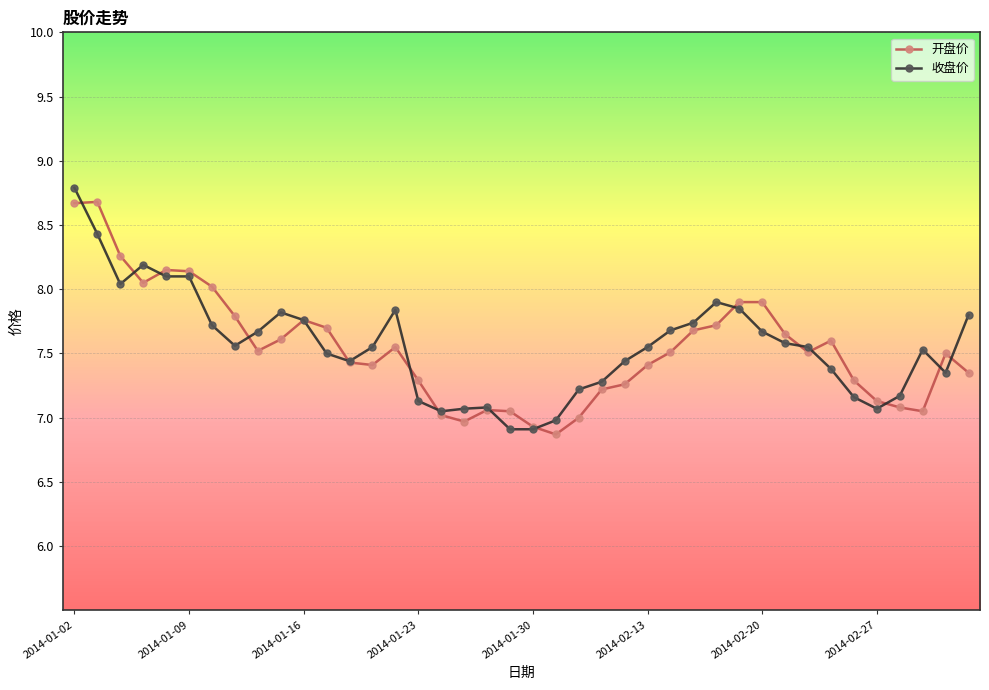

Which series has the widest spread of values?

收盘价